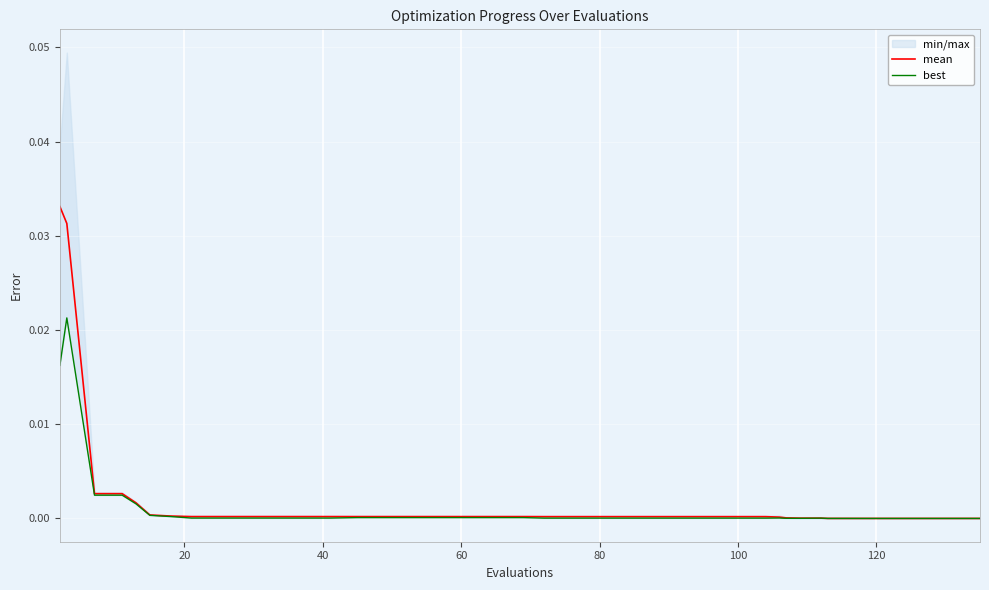

True or false: mean and best cross at least once.

False